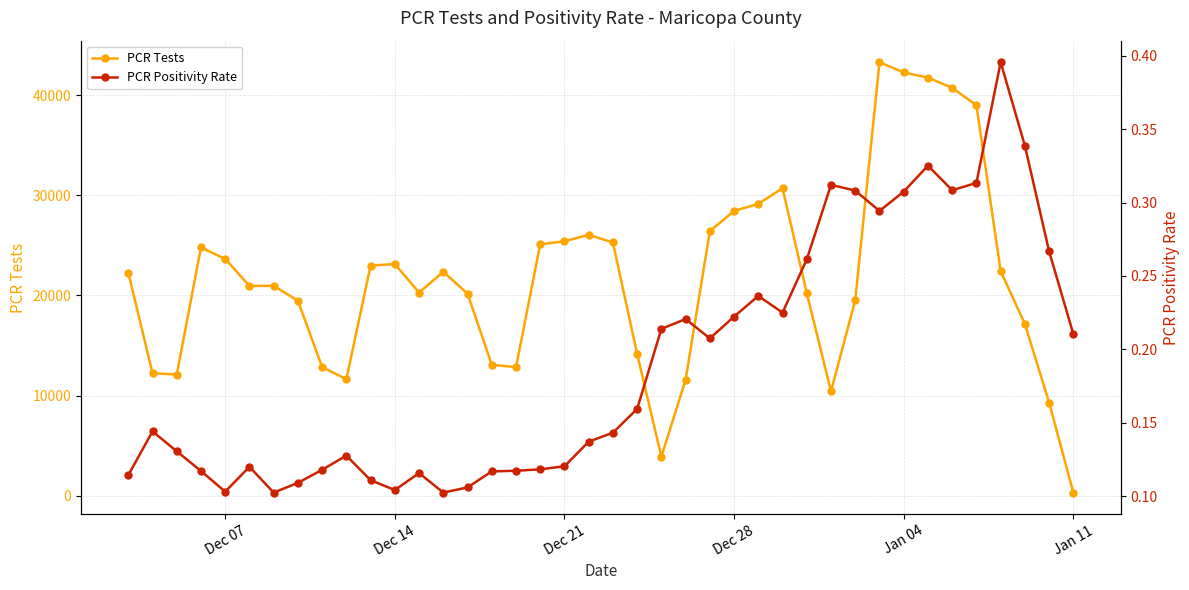

How many lines are shown in the chart?

2